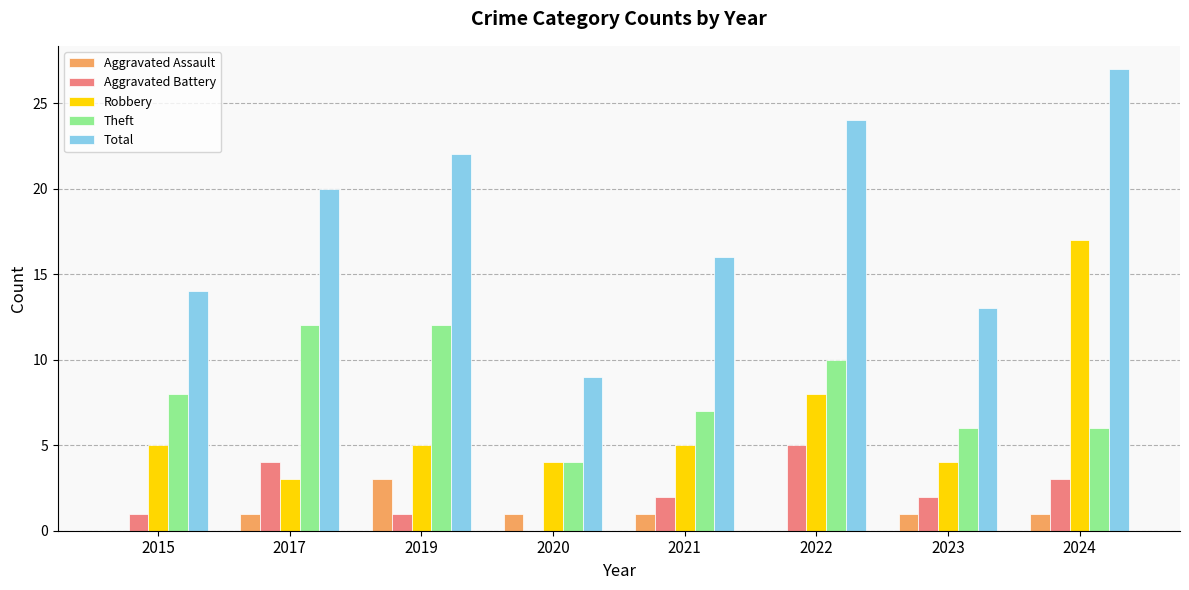

How many categories are shown in the chart?

8